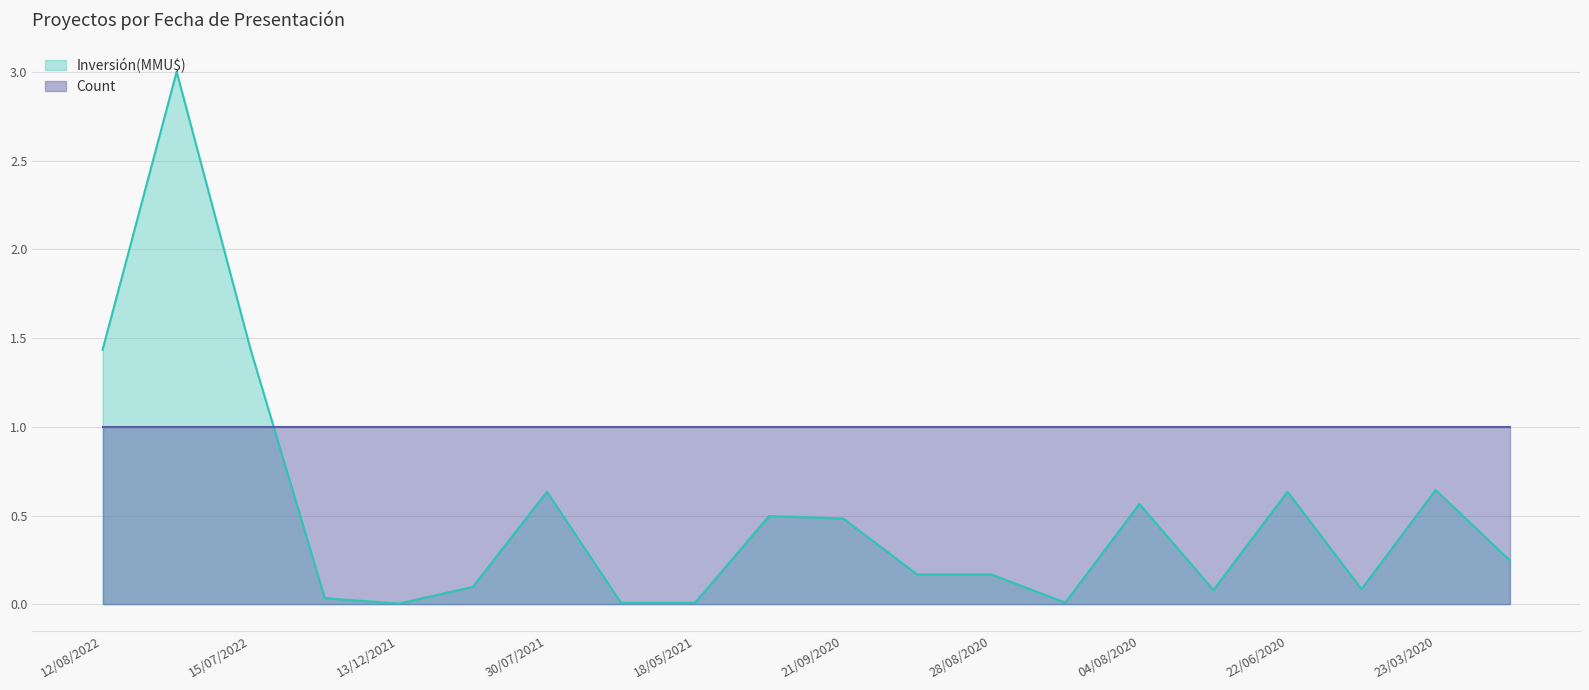

Which label corresponds to the smallest value in the chart?

13/12/2021